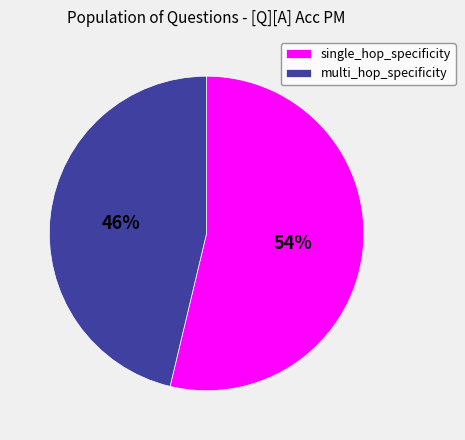

Which has a higher value, multi_hop_specificity or single_hop_specificity?

single_hop_specificity